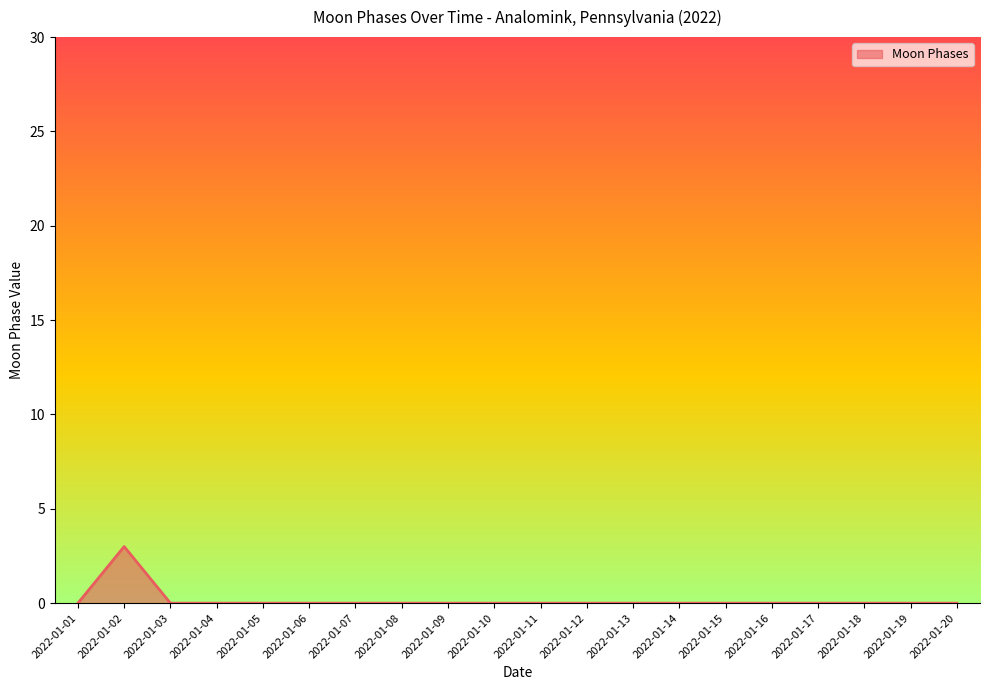

What is the difference between the maximum and minimum values?

3